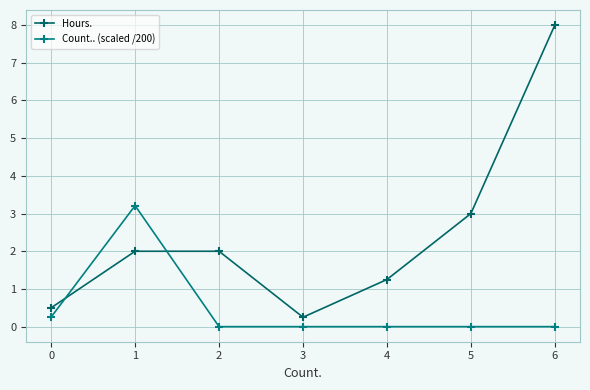

True or false: Hours. has a value of 1.2 at 4.

True